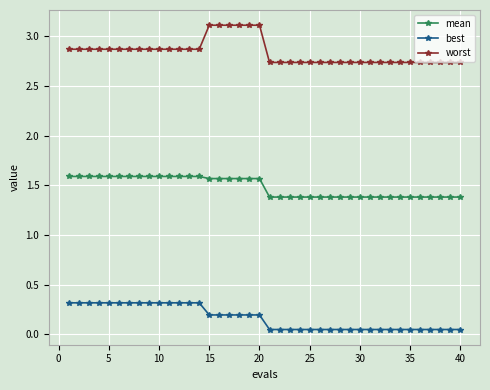

What are all the series names shown in the legend?

mean, best, worst